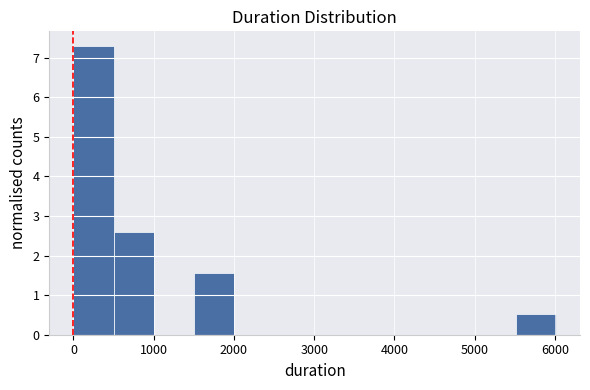

Which range on the x-axis has the tallest bar?

0 to 500